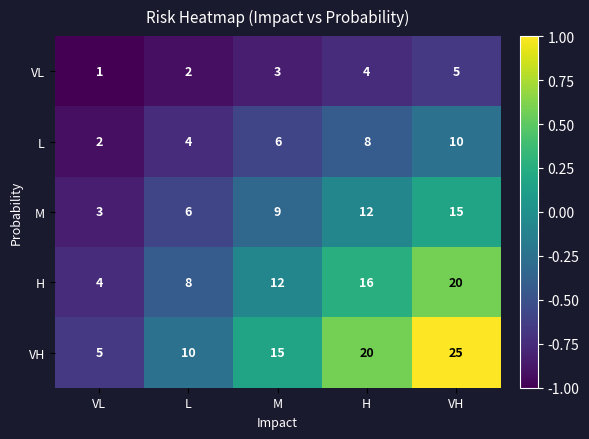

Reading right to left, list all the values displayed in this chart.

VL: 5	4	3	2	1
L: 10	8	6	4	2
M: 15	12	9	6	3
H: 20	16	12	8	4
VH: 25	20	15	10	5